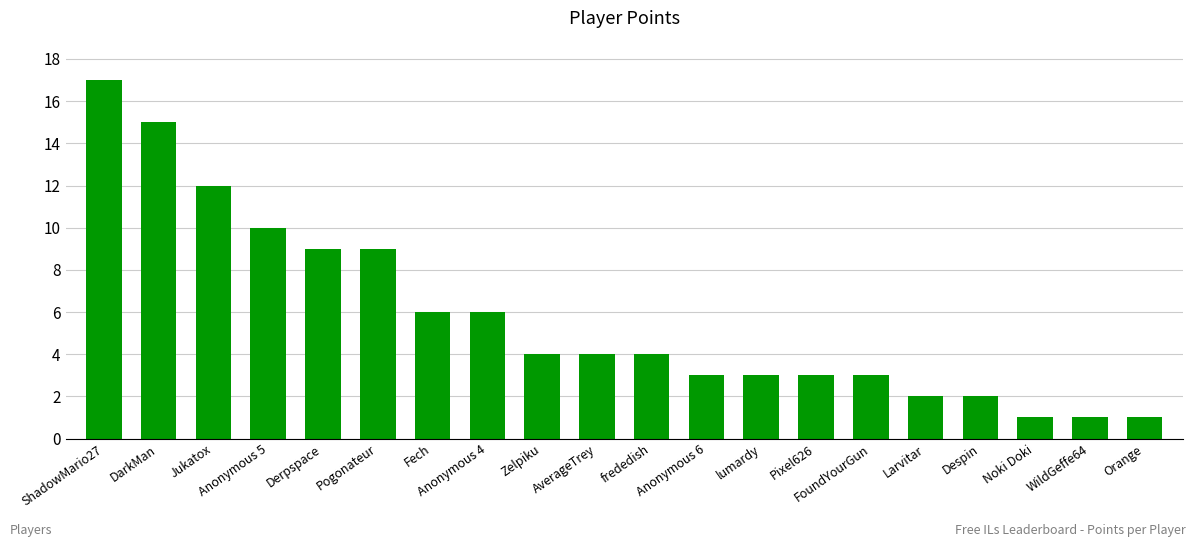

Which has a higher value, DarkMan or frededish?

DarkMan